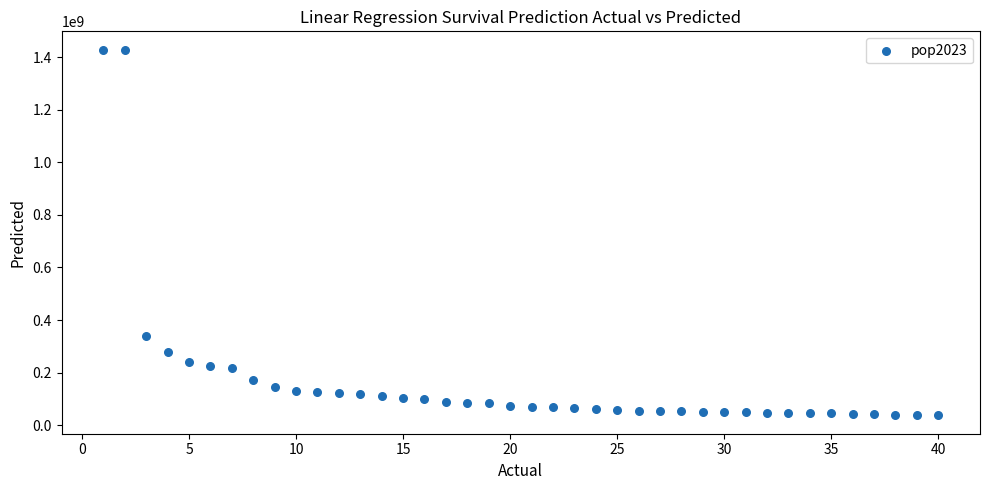

What Y value in the scatter plot is closest to 732787344?

339996563